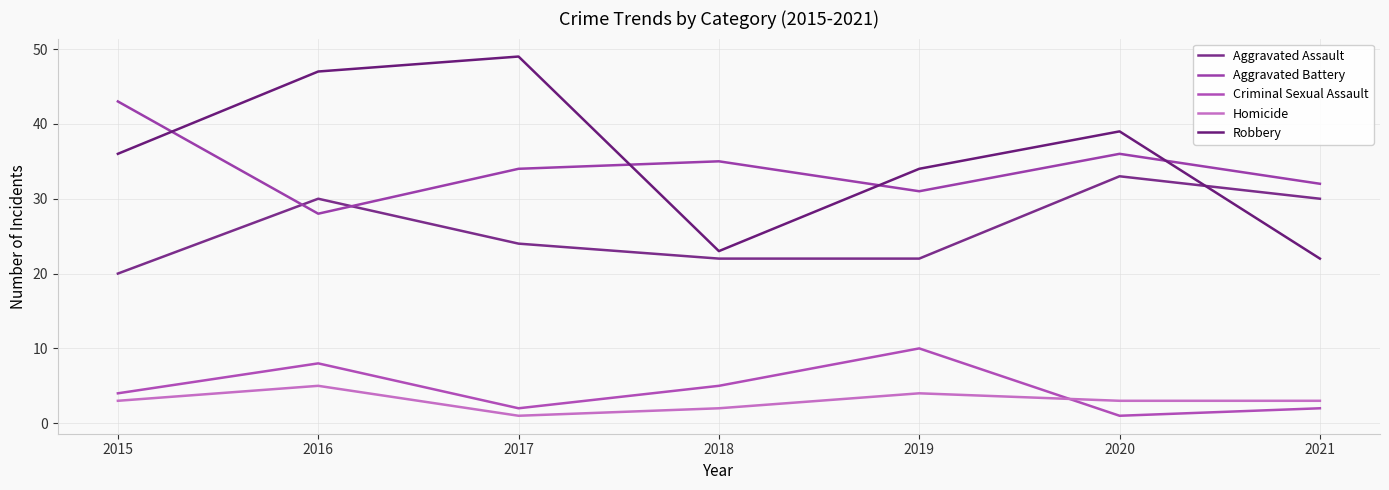

True or false: Aggravated Assault has a value of 16 at 2017.

False